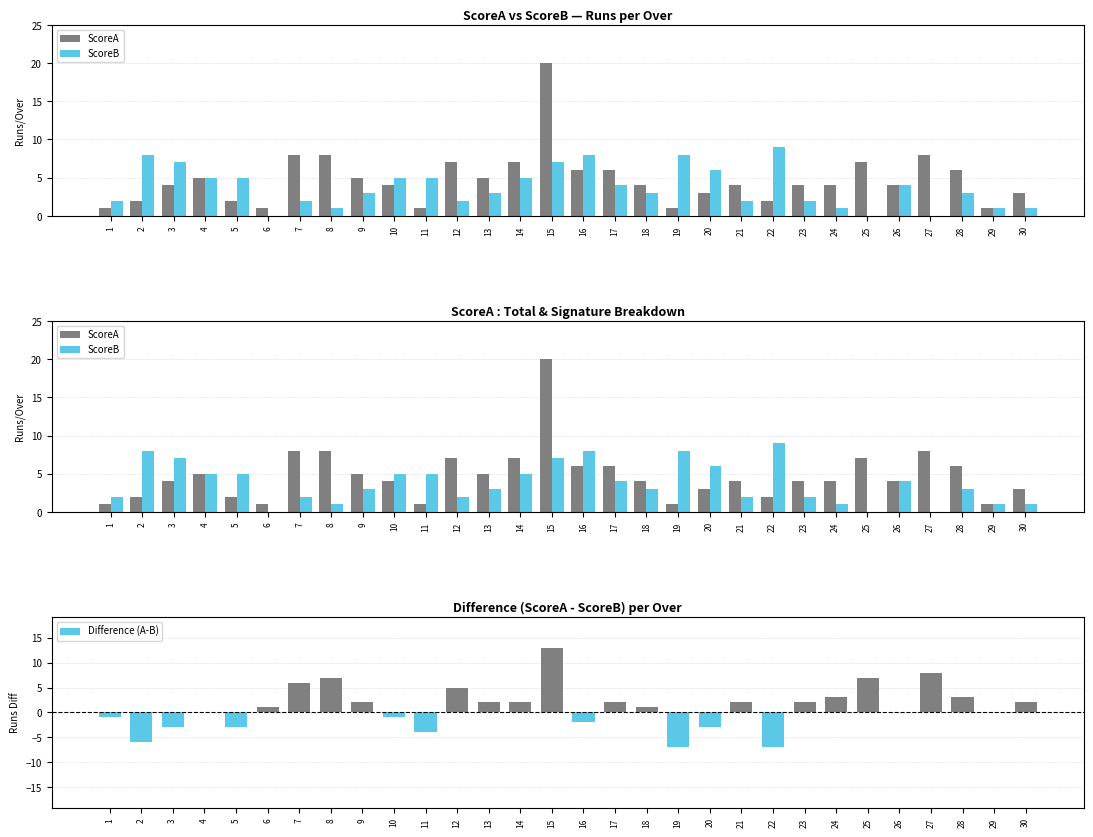

Count the number of data series in this chart.

3